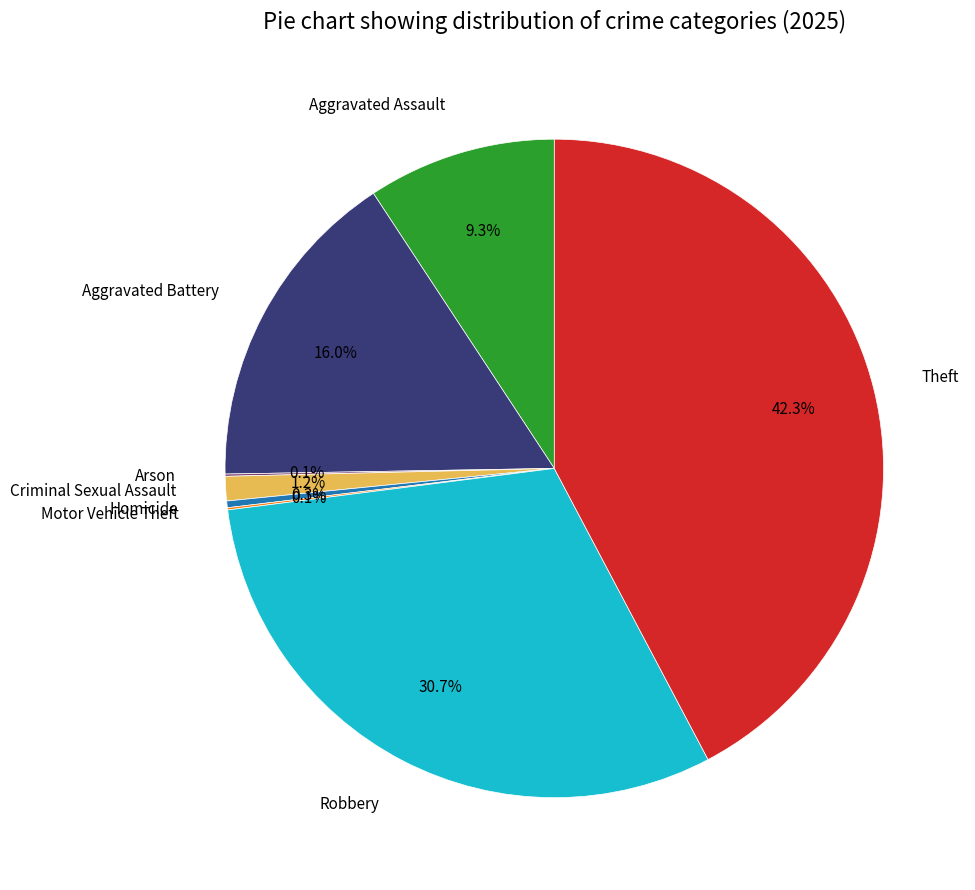

What is the largest slice in the pie chart?

Theft